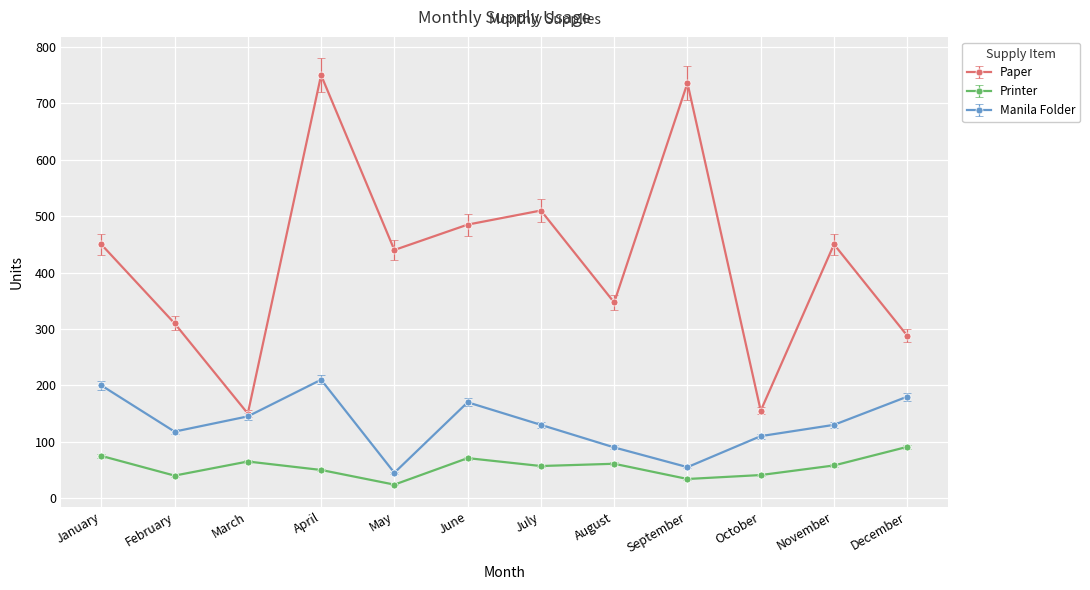

Which series has the largest total across all categories?

Paper